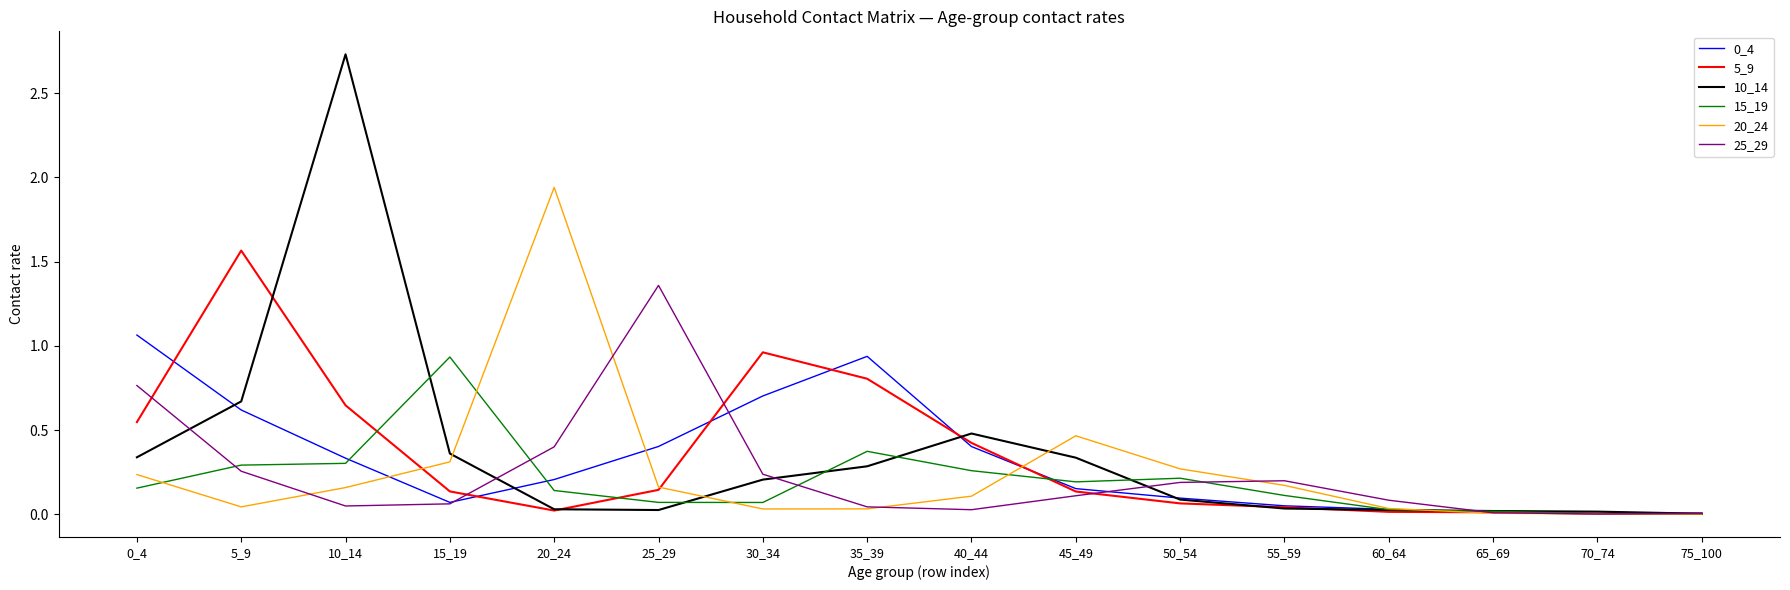

What is the total value across all series at 0_4?

3.1